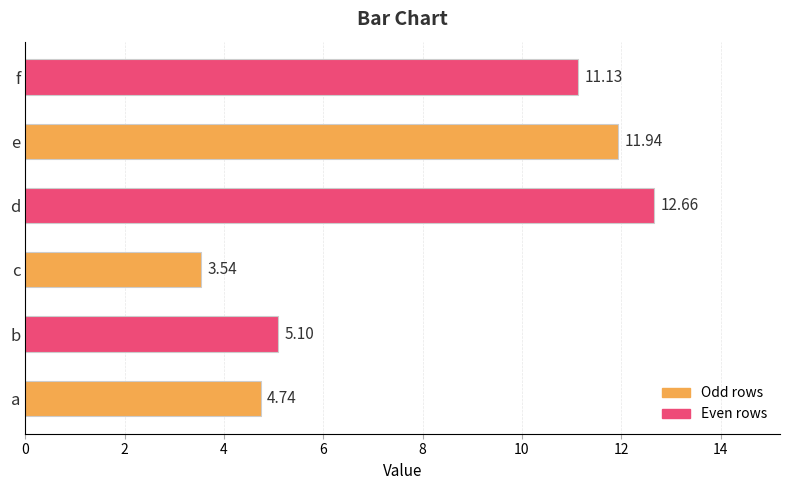

At which label is the value closest to 8?

b